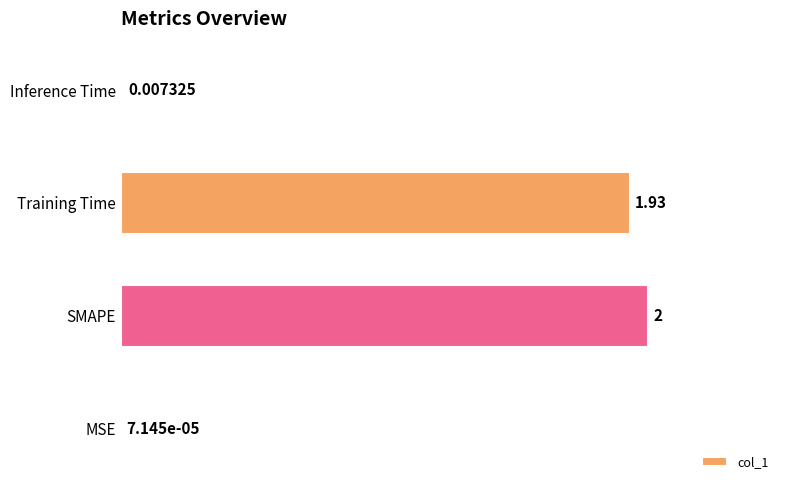

Which label corresponds to the largest value in the chart?

SMAPE